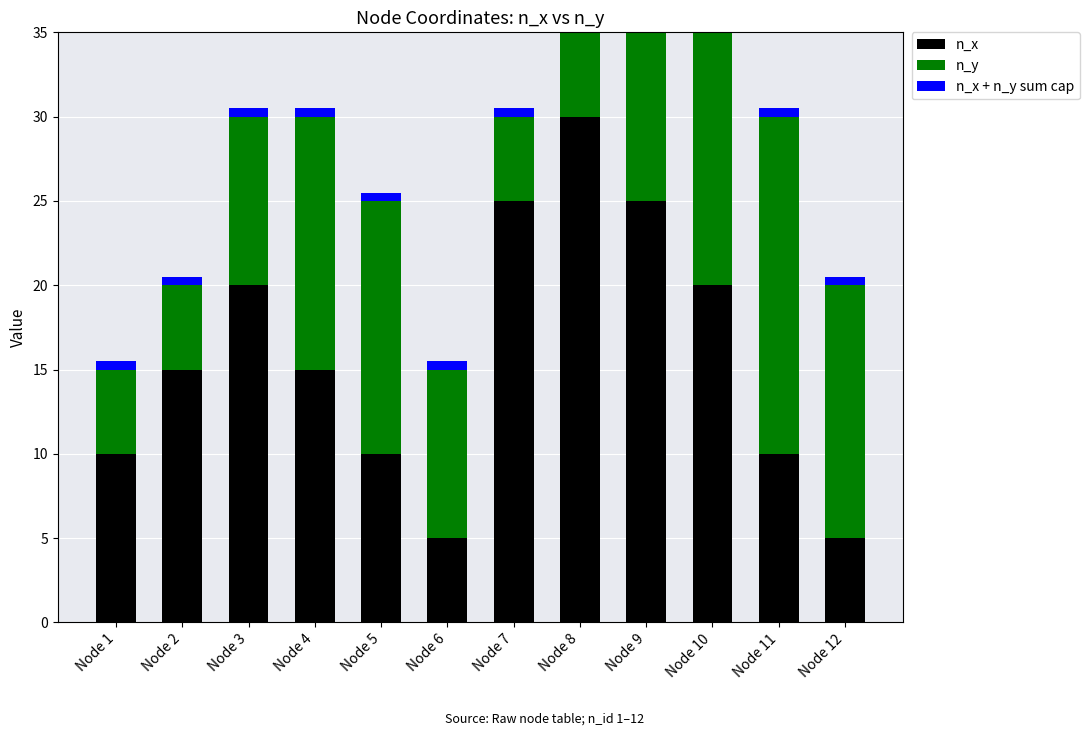

The value of n_x at Node 8 is 52.6. True or false?

False